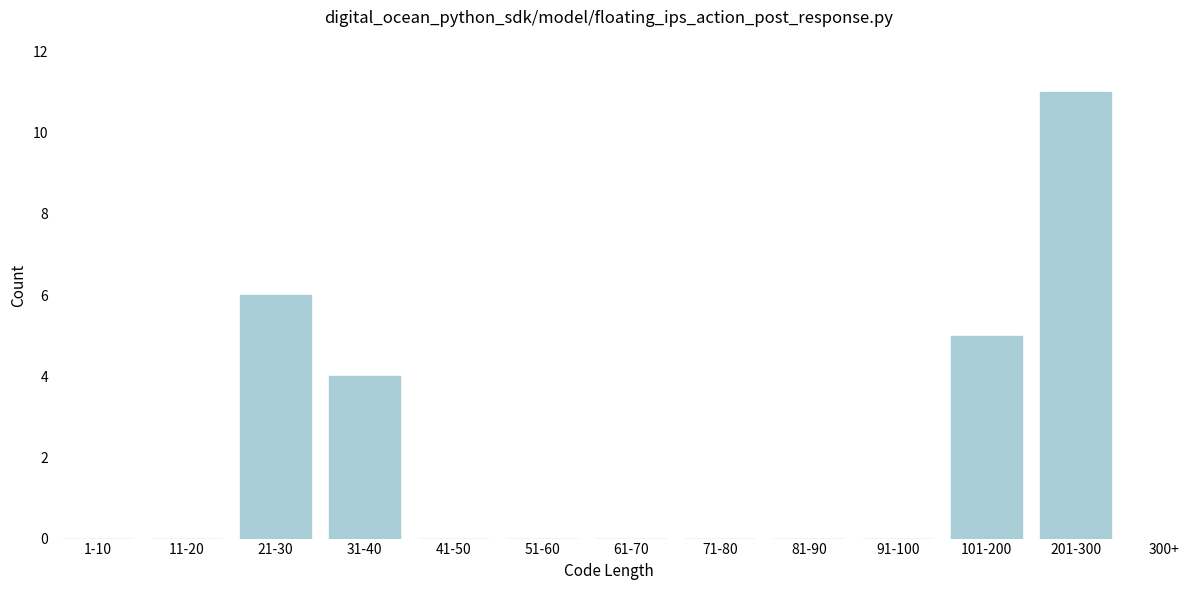

Reading left to right, extract all data points from this chart.

1-10=0	11-20=0	21-30=6	31-40=4	41-50=0	51-60=0	61-70=0	71-80=0	81-90=0	91-100=0	101-200=5	201-300=11